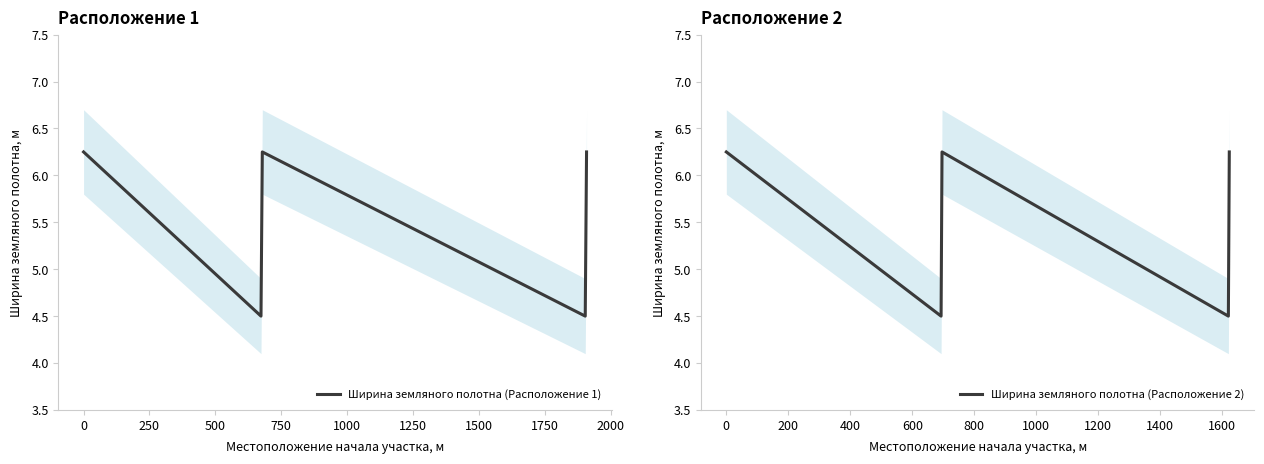

Which series has the widest spread of values?

Ширина земляного полотна (Расположение 1)